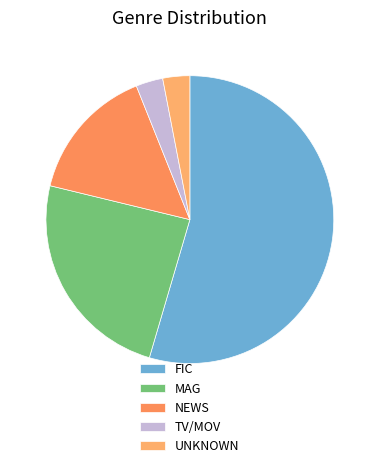

What percentage do NEWS and TV/MOV together represent?

18.2%